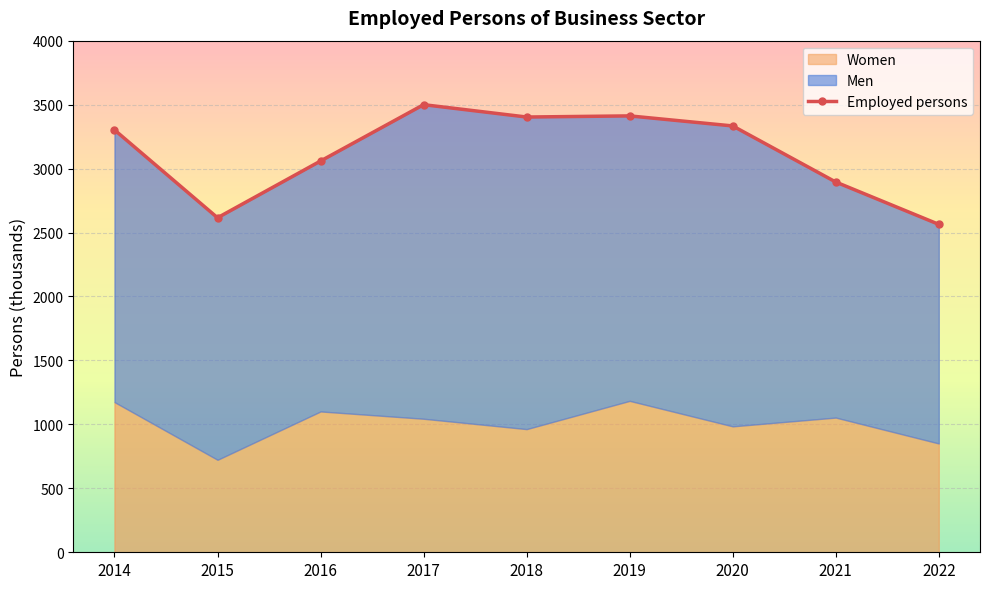

What is the greatest value displayed?

3499.6